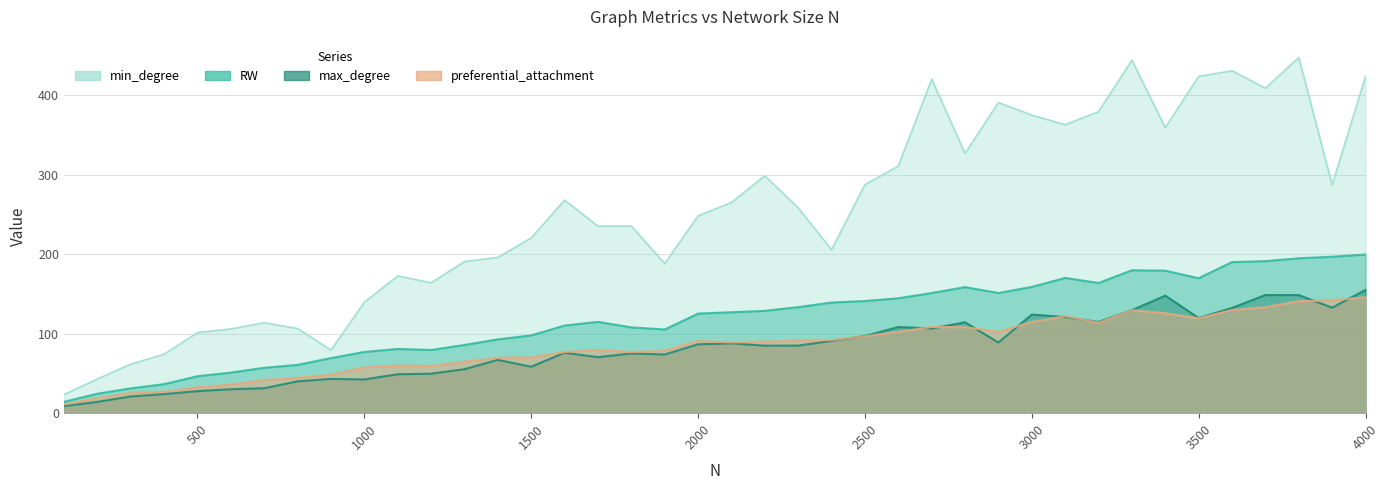

What is the difference between the max_degree values at 2600 and 2200?

23.5